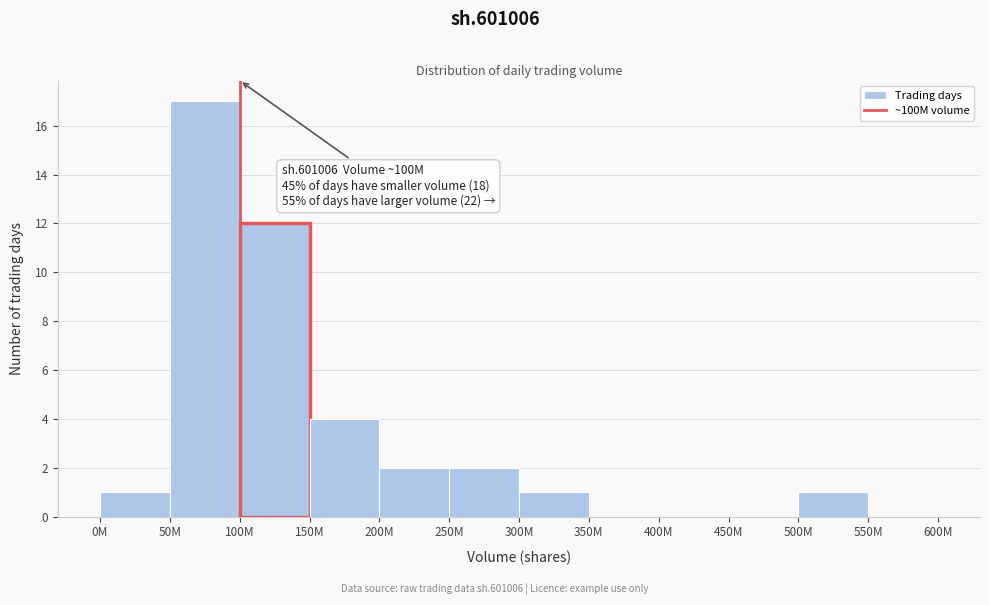

Reading left to right, transcribe all the data shown in this chart.

0M=1	50M=17	100M=12	150M=4	200M=2	250M=2	300M=1	350M=0	400M=0	450M=0	500M=1	550M=0